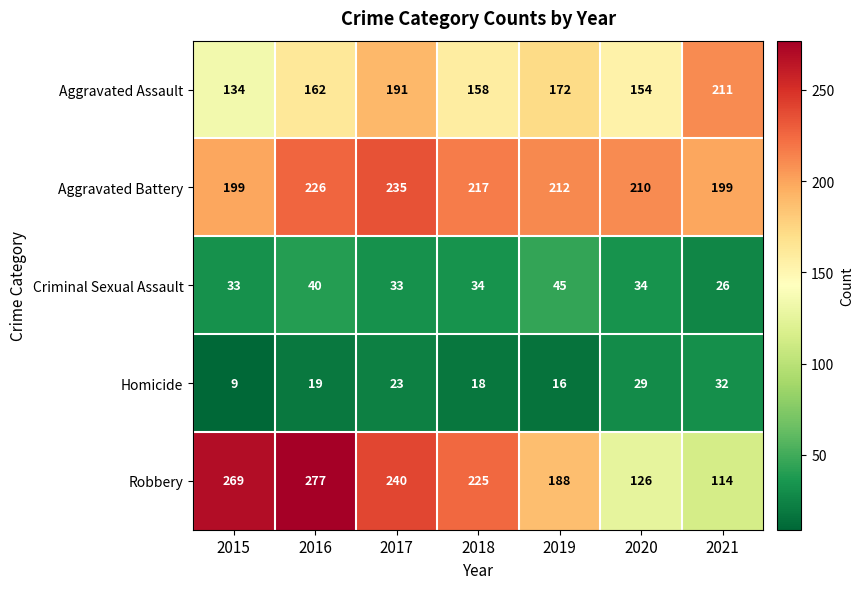

Rank the categories by Homicide value from highest to lowest.

2021, 2020, 2017, 2016, 2018, 2019, 2015